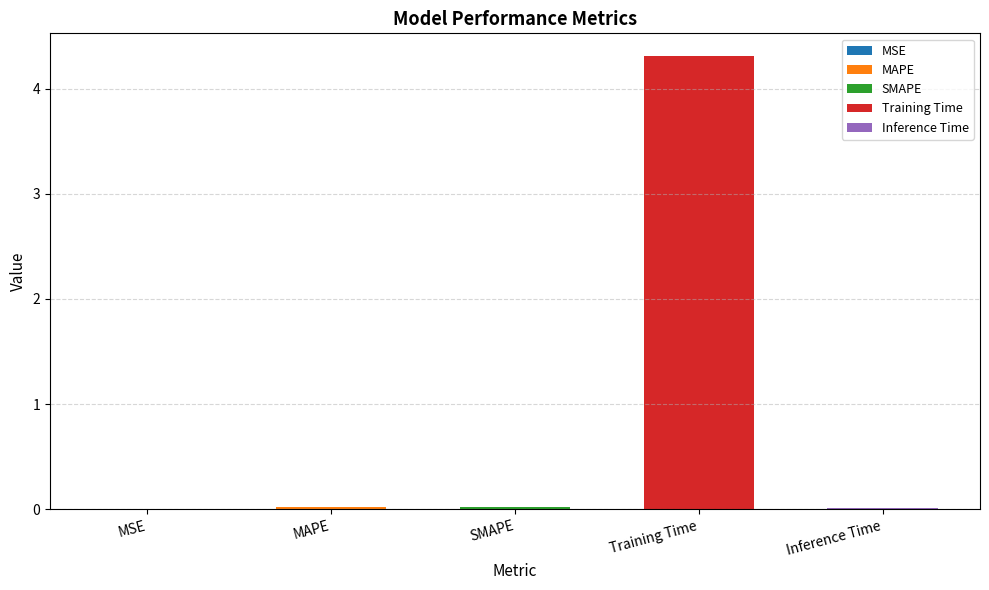

Rank the categories by value from highest to lowest.

Training Time, SMAPE, MAPE, Inference Time, MSE